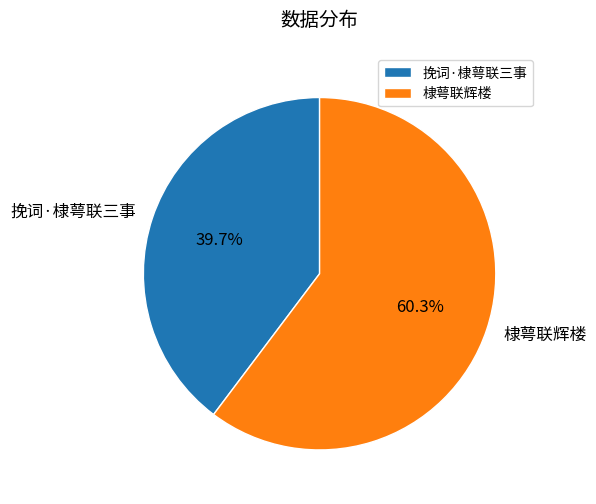

Approximately how many times larger is the value at 挽词·棣萼联三事 compared to 棣萼联辉楼?

0.7